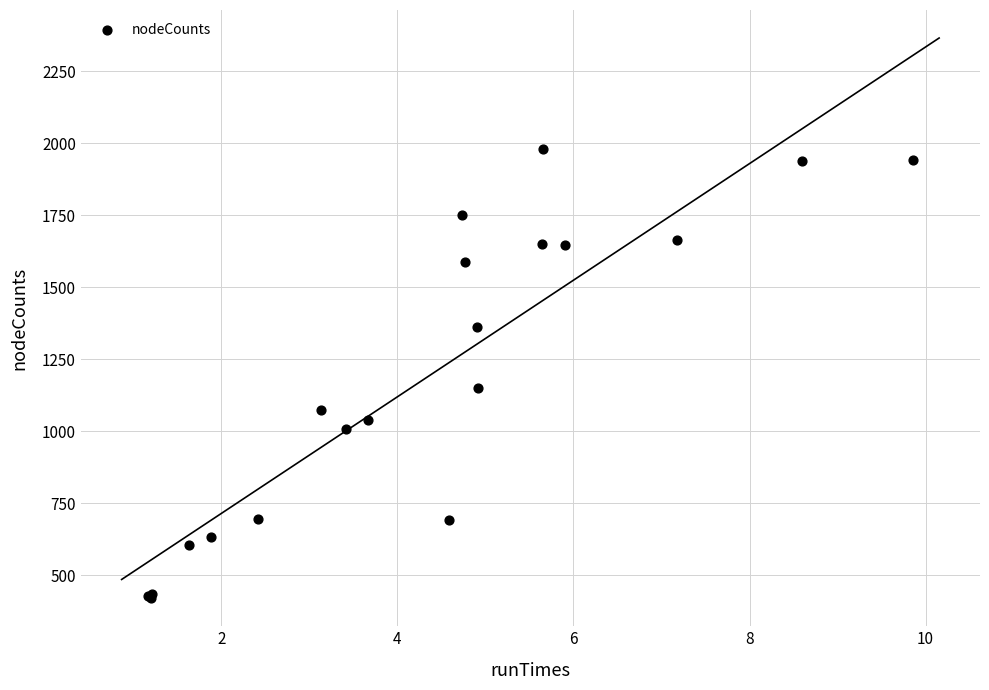

What Y value in the scatter plot is closest to 1200?

1151